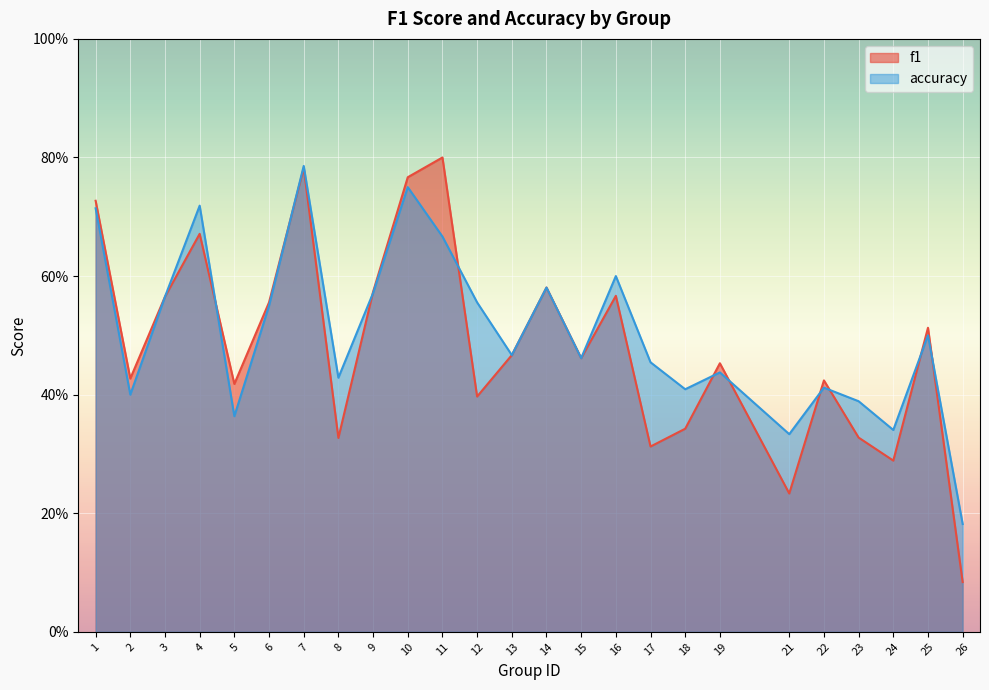

Is it true that accuracy equals 0.4 at 1?

False